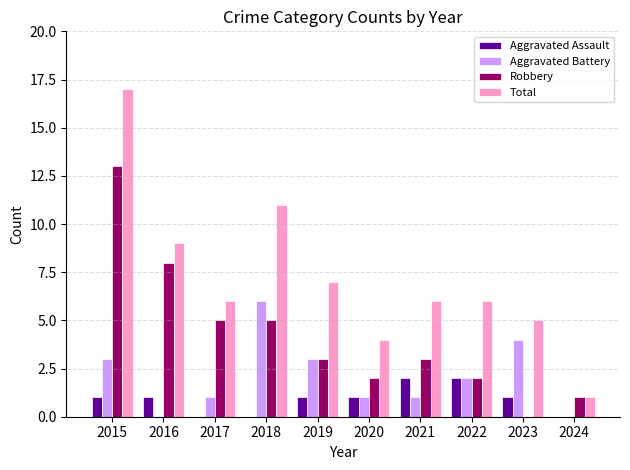

Which series changed the most between 2017 and 2024?

Total